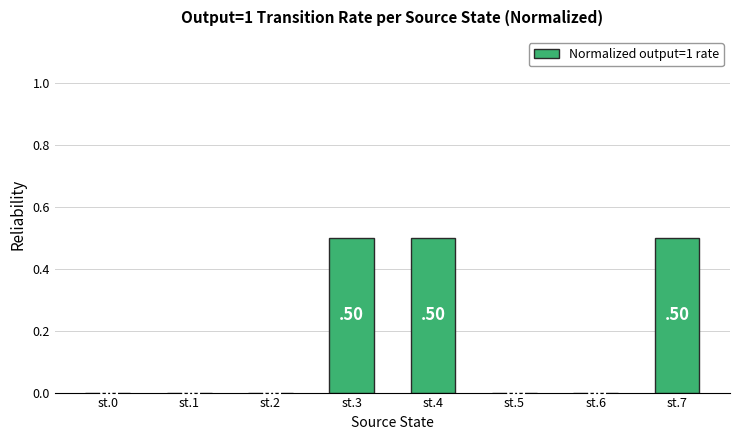

How many values are between 0 and 1?

8